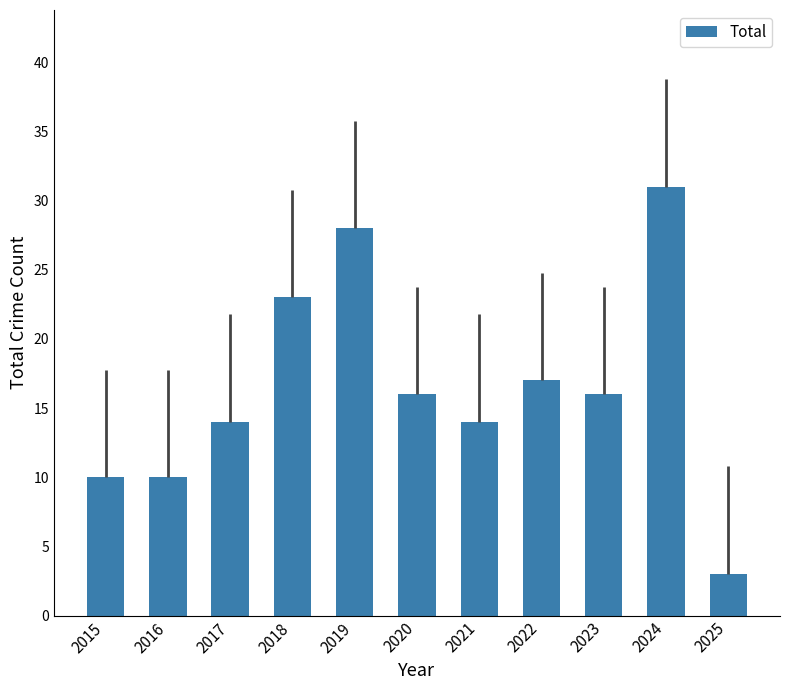

What is the value of the 5th bar from the left?

28